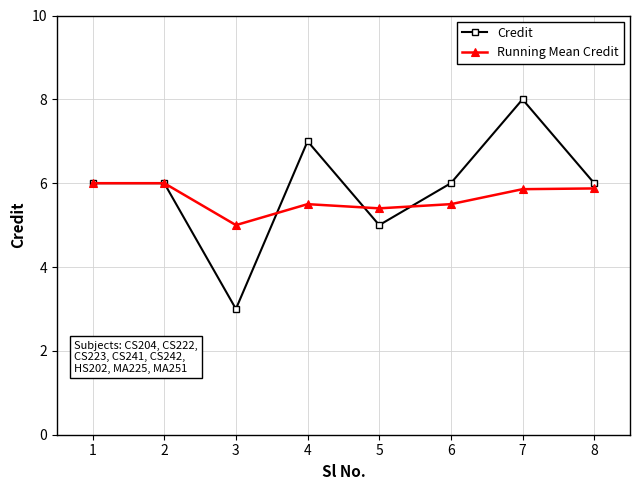

What is the value of the Running Mean Credit point at the 7th from the left?

5.9